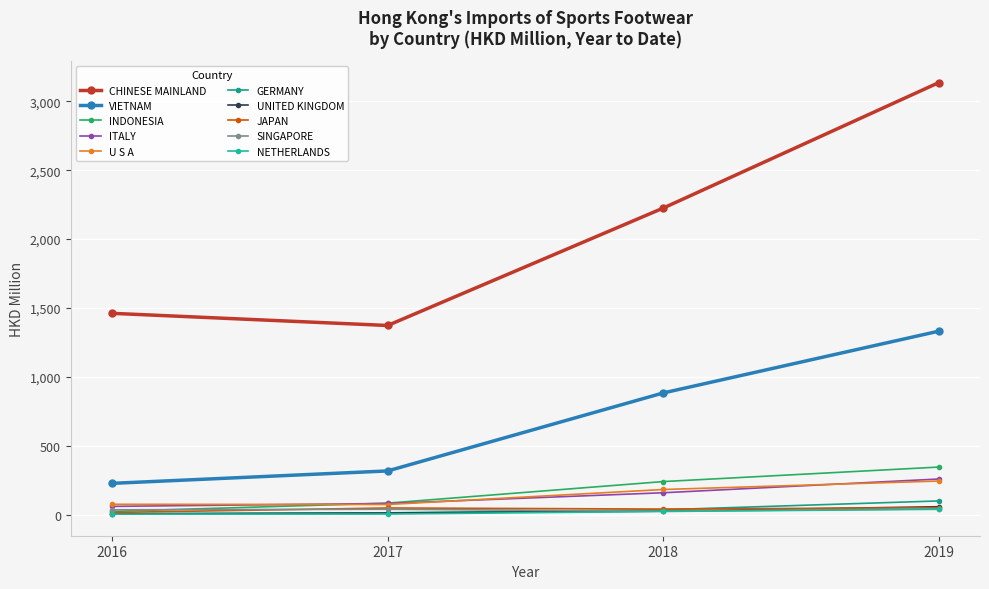

Count the number of data series in this chart.

10